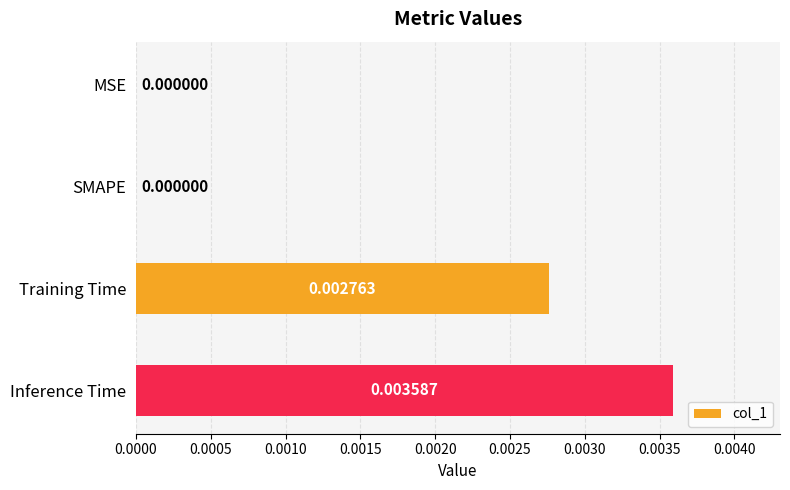

At which category does the chart reach its peak across all series?

Inference Time